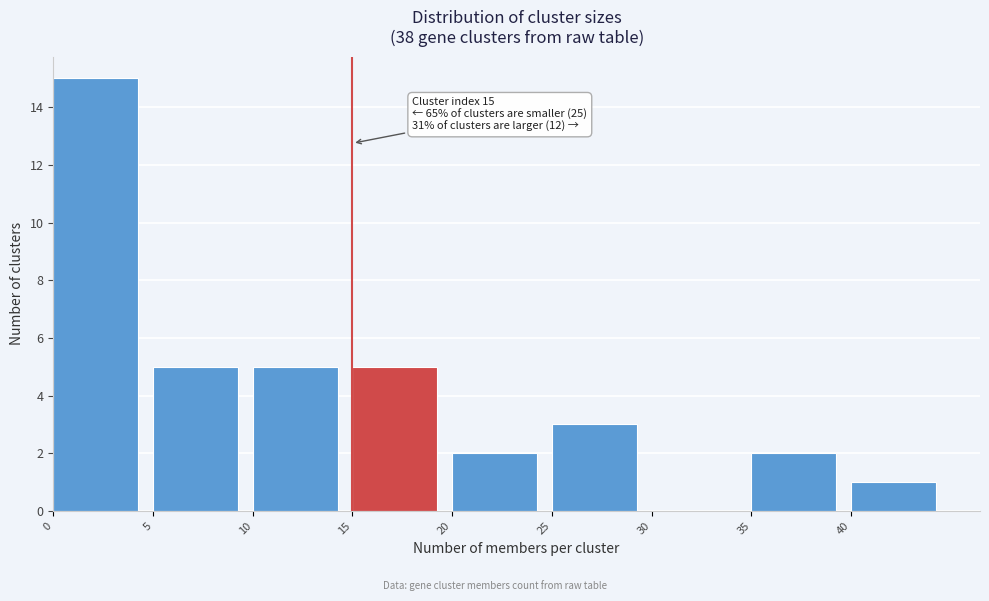

Over which range of the x-axis is the bar tallest?

0 to 5